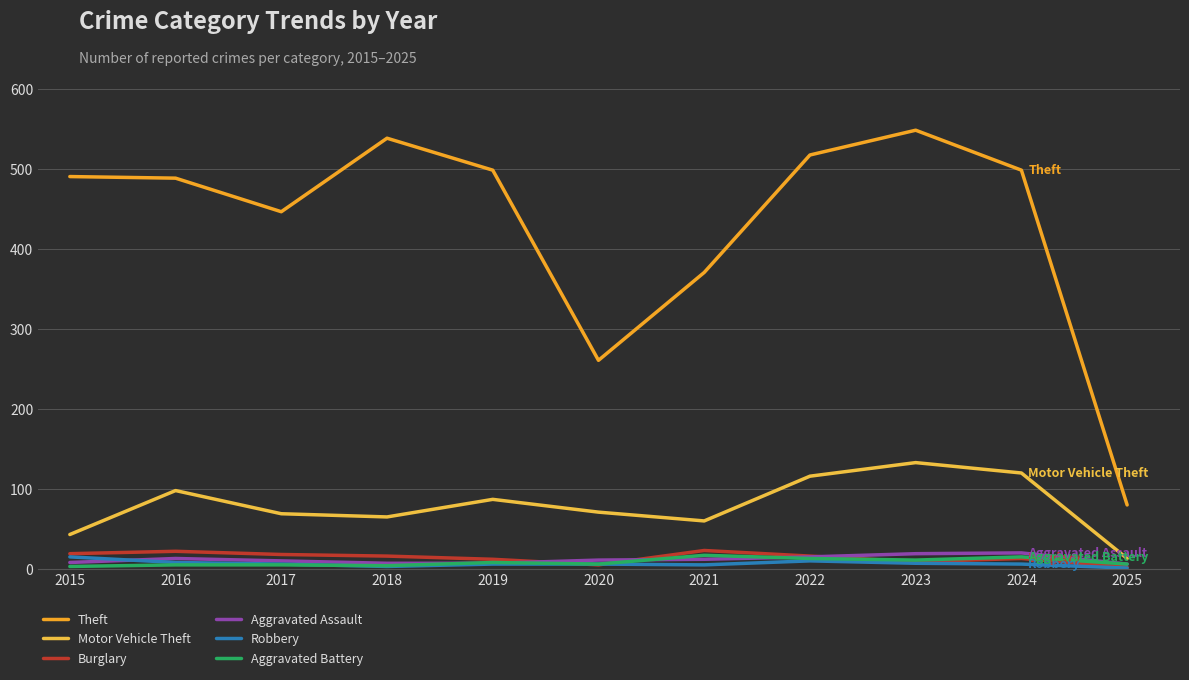

Is it true that Motor Vehicle Theft equals 45 at 2024?

False